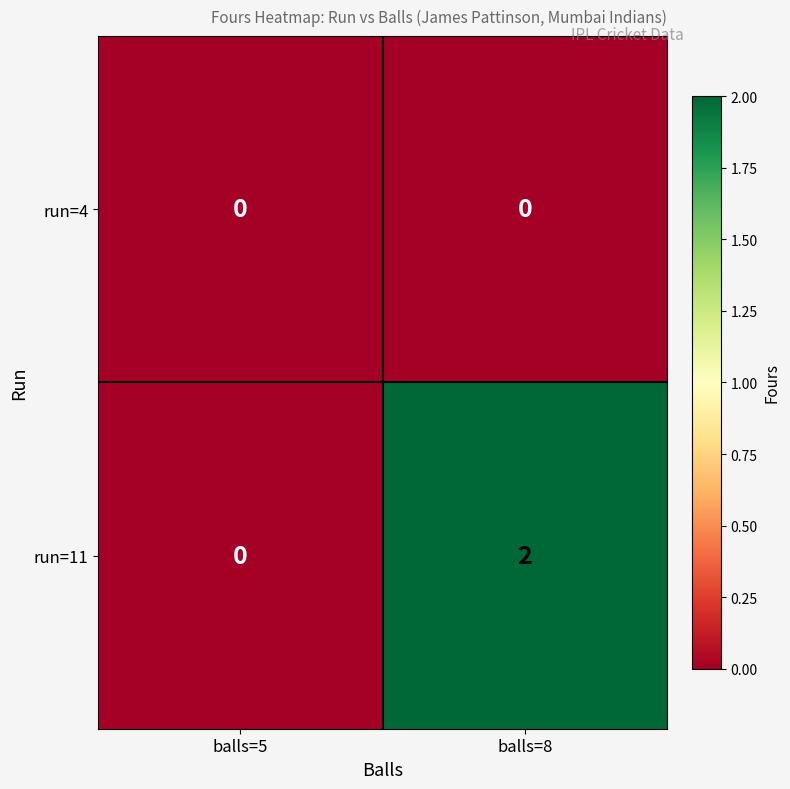

Between balls=5 and balls=8, which series saw the biggest shift?

run=11